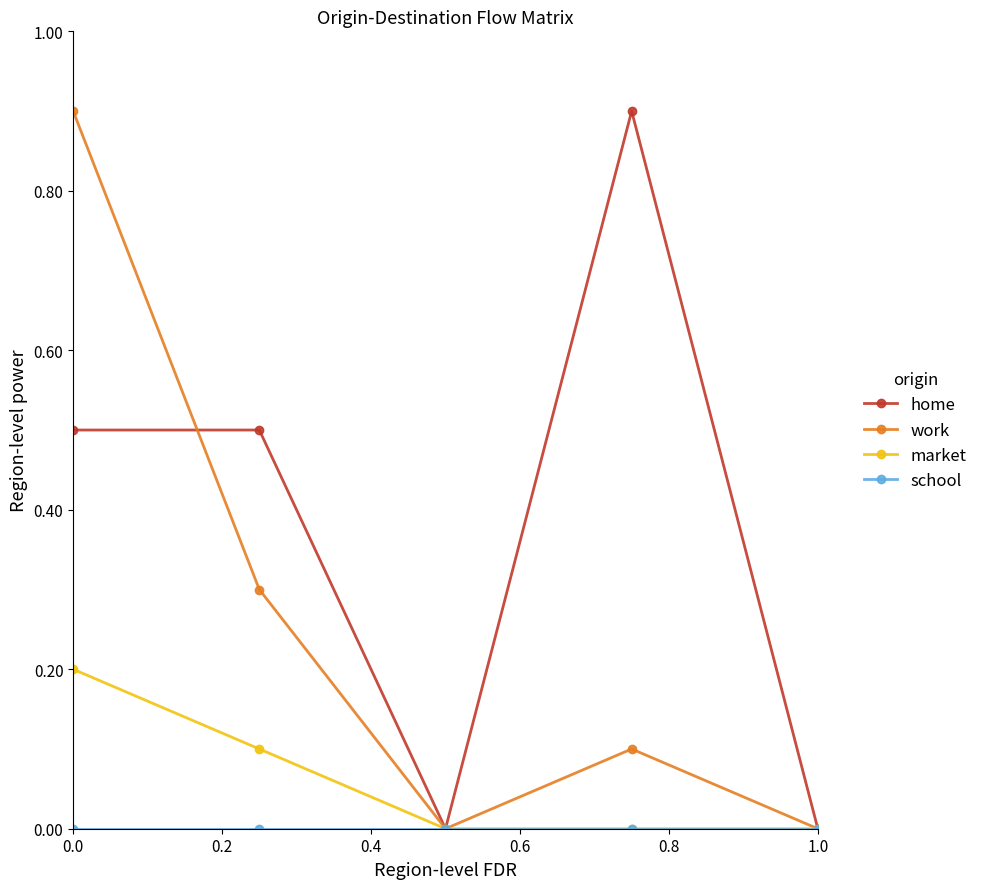

How many interior local peaks does the home series have?

1